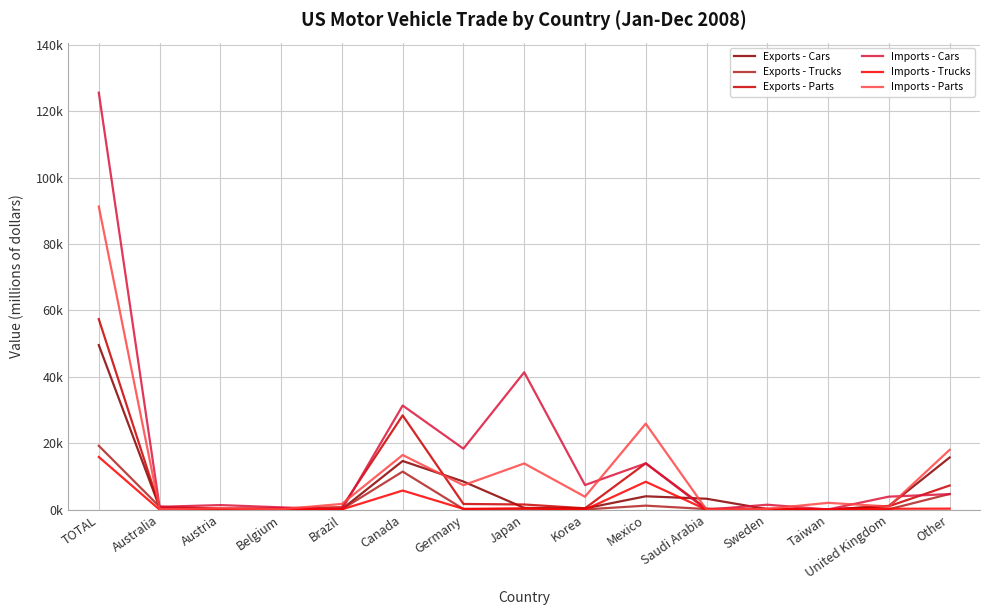

Does the chart have visible grid lines?

Yes